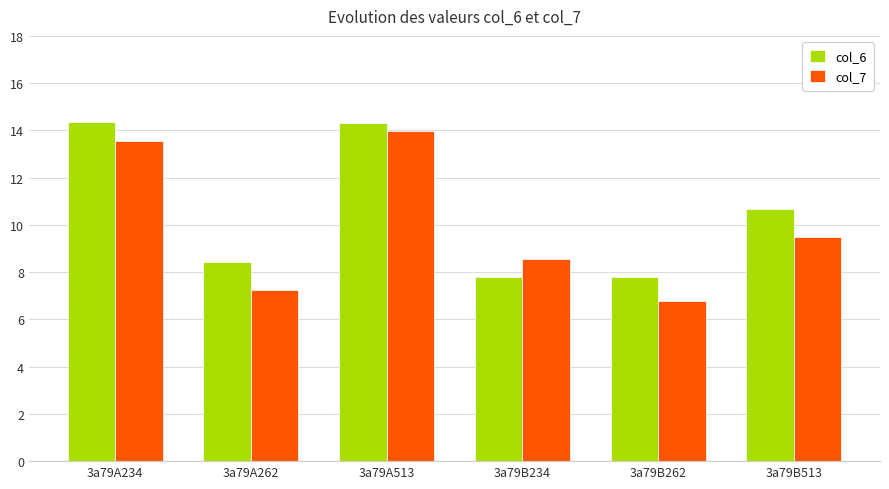

What is the smallest value displayed?

6.8